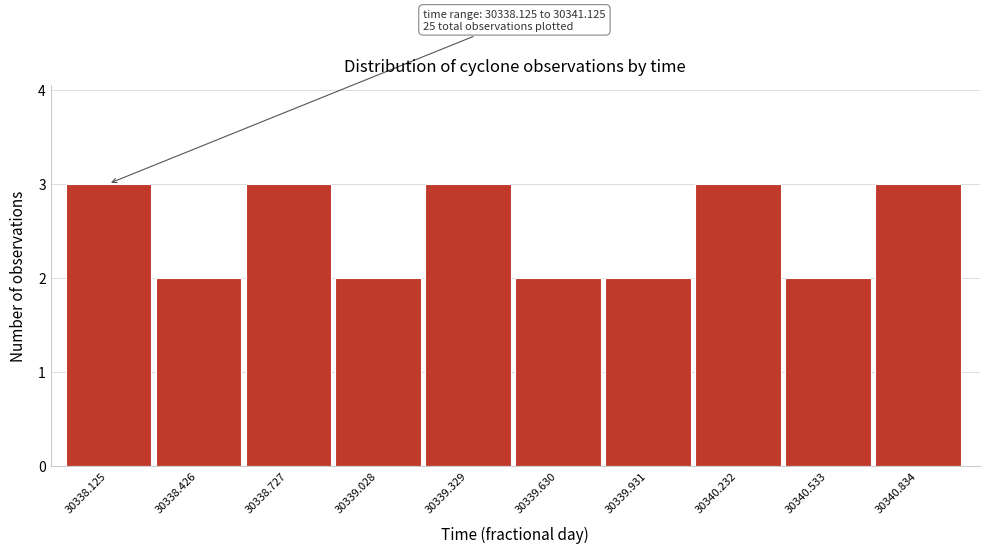

Reading right to left, what are all the values shown in this chart?

30340.834=3	30340.533=2	30340.232=3	30339.931=2	30339.630=2	30339.329=3	30339.028=2	30338.727=3	30338.426=2	30338.125=3